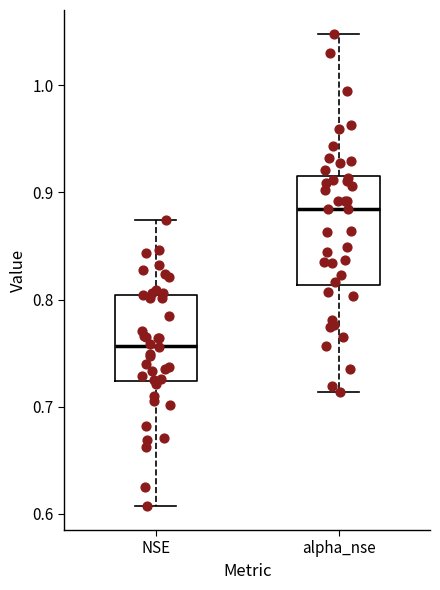

Where is the lower edge of the box for alpha_nse on the y-axis? The values are not printed on the chart, so give them approximately, as read against the axis.

0.81